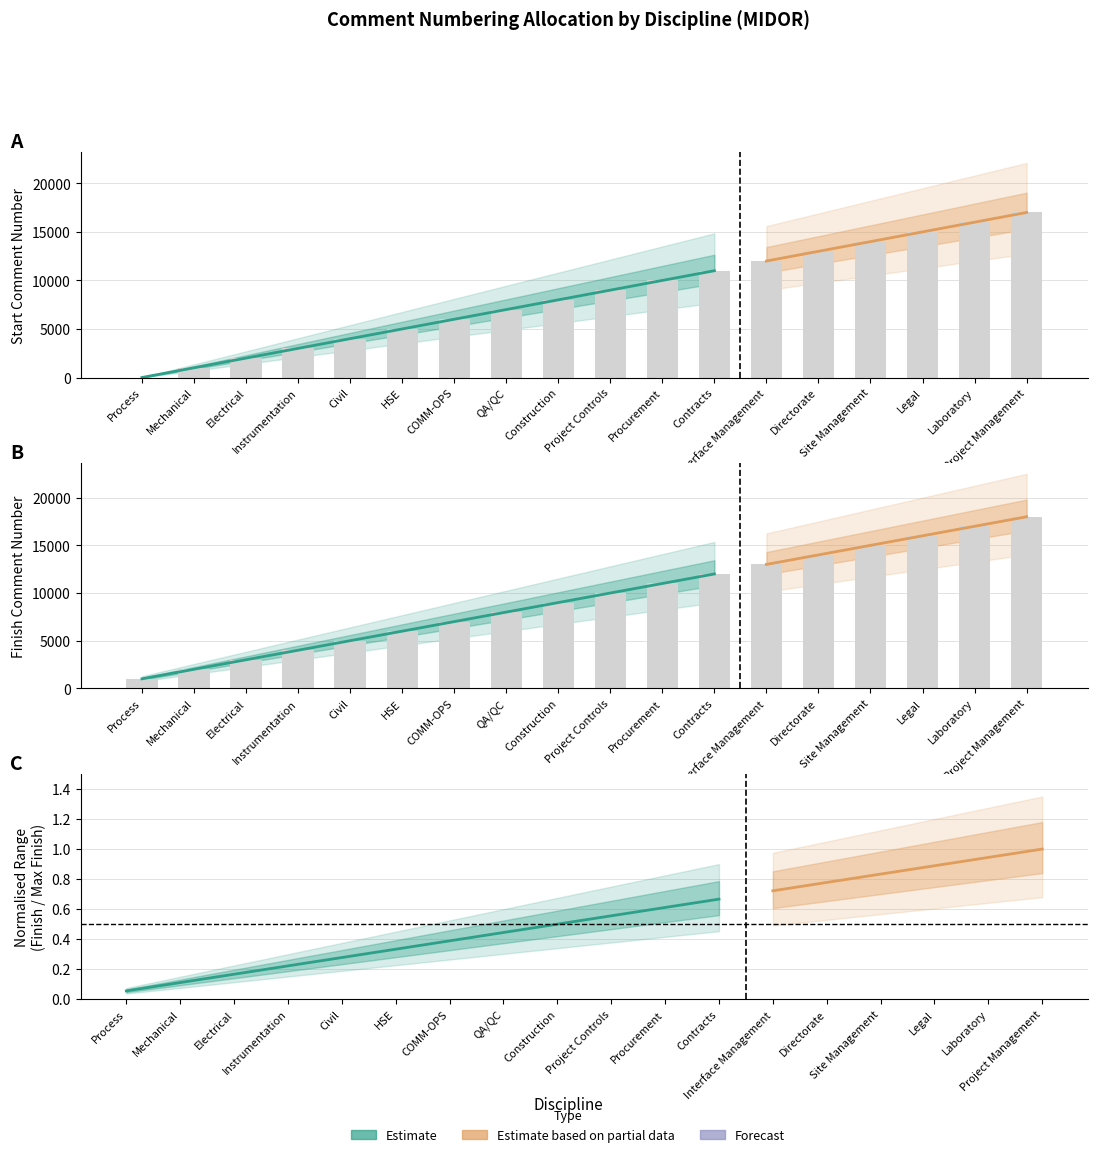

Reading right to left, what are all the values shown in this chart?

Start: Project Management=17001	Laboratory=16001	Legal=15001	Site Management=14001	Directorate=13001	Interface Management=12001	Contracts=11001	Procurement=10001	Project Controls=9001	Construction=8001	QA/QC=7001	COMM-OPS=6001	HSE=5001	Civil=4001	Instrumentation=3001	Electrical=2001	Mechanical=1001	Process=1
Finish: Project Management=18000	Laboratory=17000	Legal=16000	Site Management=15000	Directorate=14000	Interface Management=13000	Contracts=12000	Procurement=11000	Project Controls=10000	Construction=9000	QA/QC=8000	COMM-OPS=7000	HSE=6000	Civil=5000	Instrumentation=4000	Electrical=3000	Mechanical=2000	Process=1000